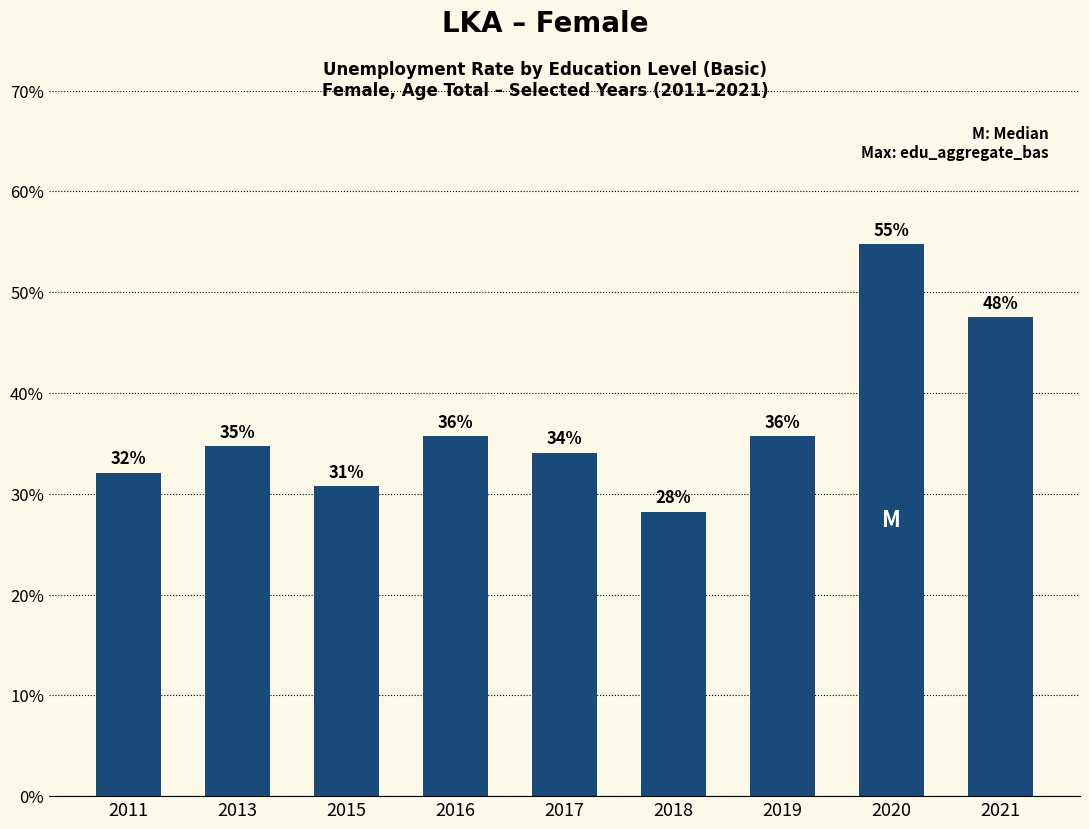

What is the difference between the maximum and minimum values?

26.5